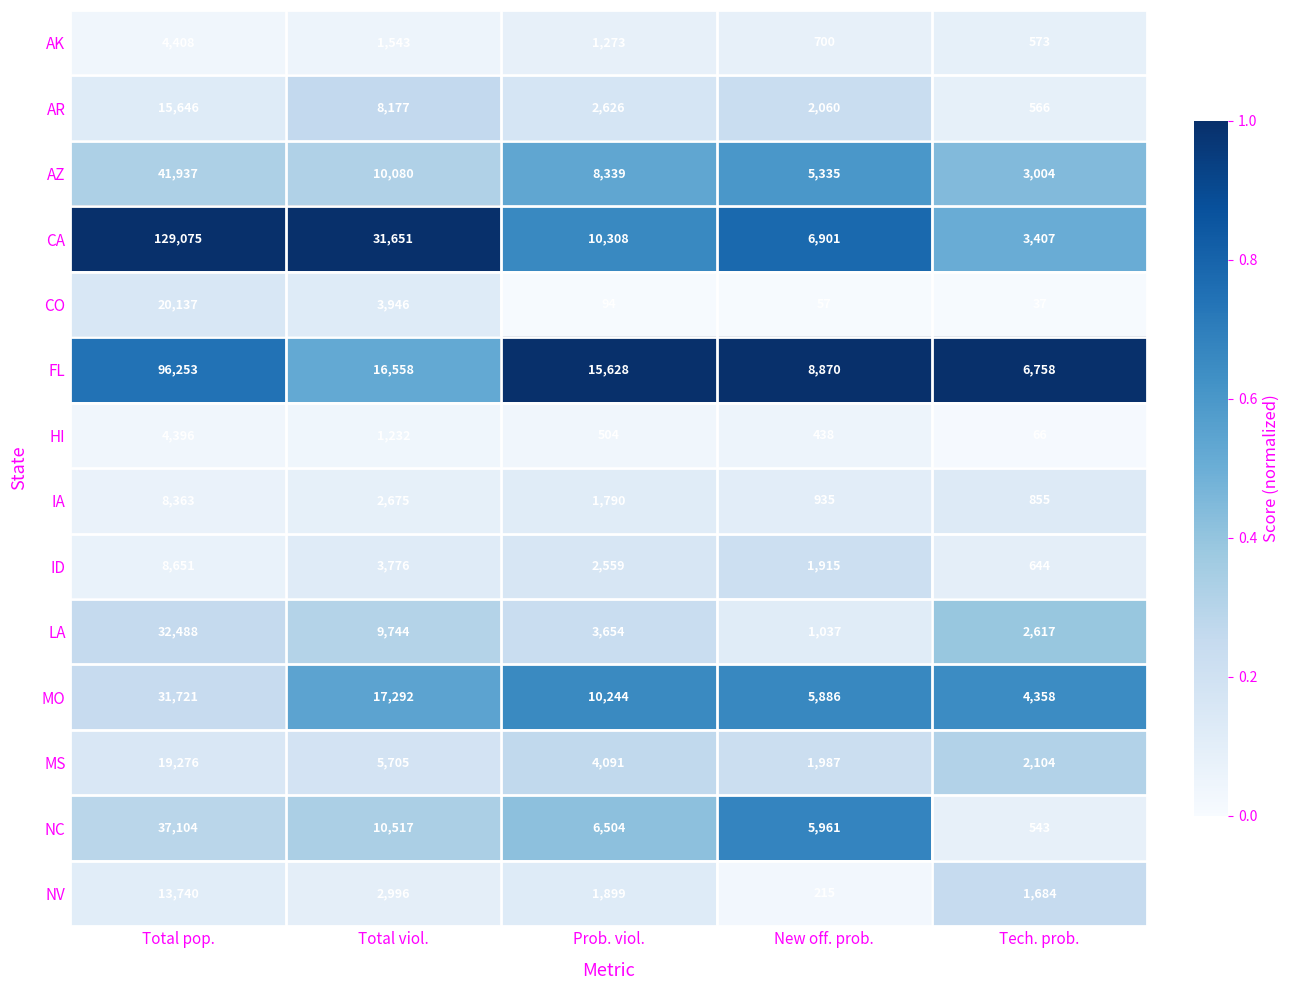

At which label does ID first exceed 2559?

Total pop.